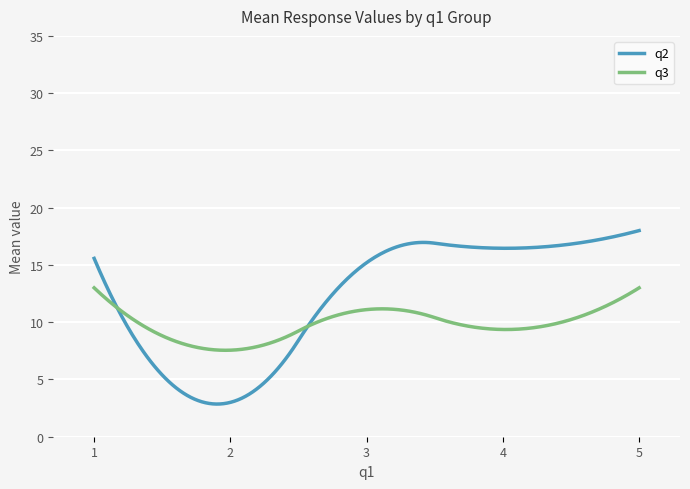

Rank the series by their maximum value, from highest to lowest.

q2, q3